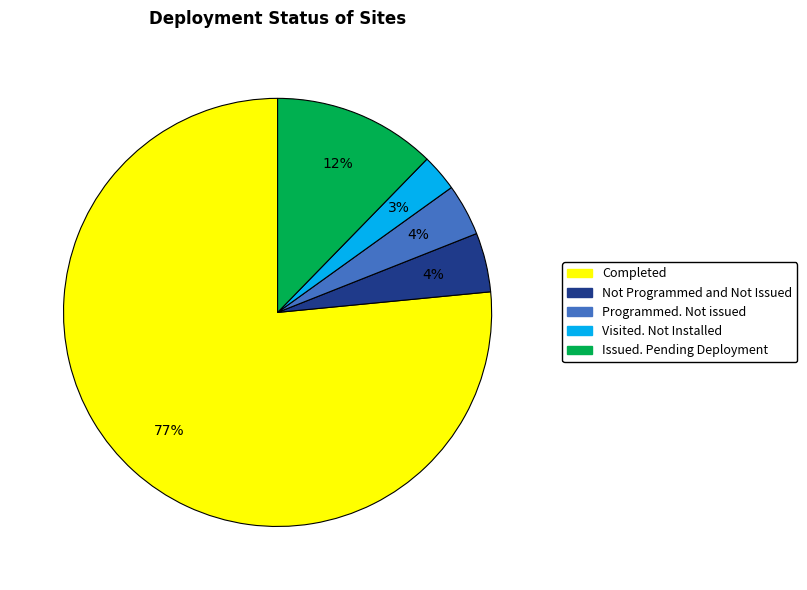

Which category has the biggest portion of the pie?

Completed